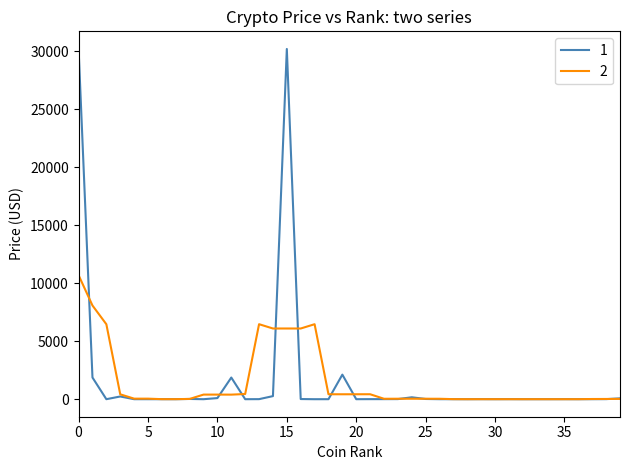

What is the maximum value shown in the chart?

30216.0